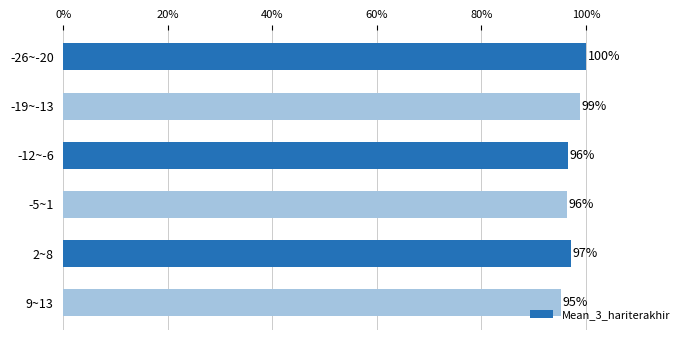

How many series are shown in this chart?

1